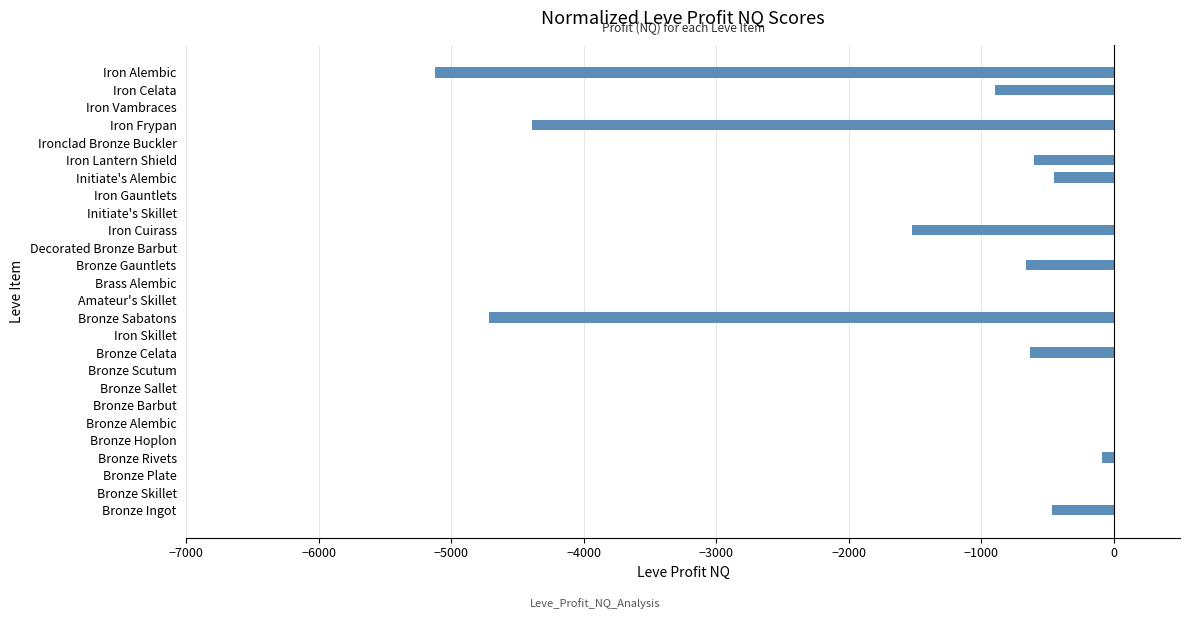

Between Bronze Celata and Initiate's Alembic, which is larger?

Initiate's Alembic